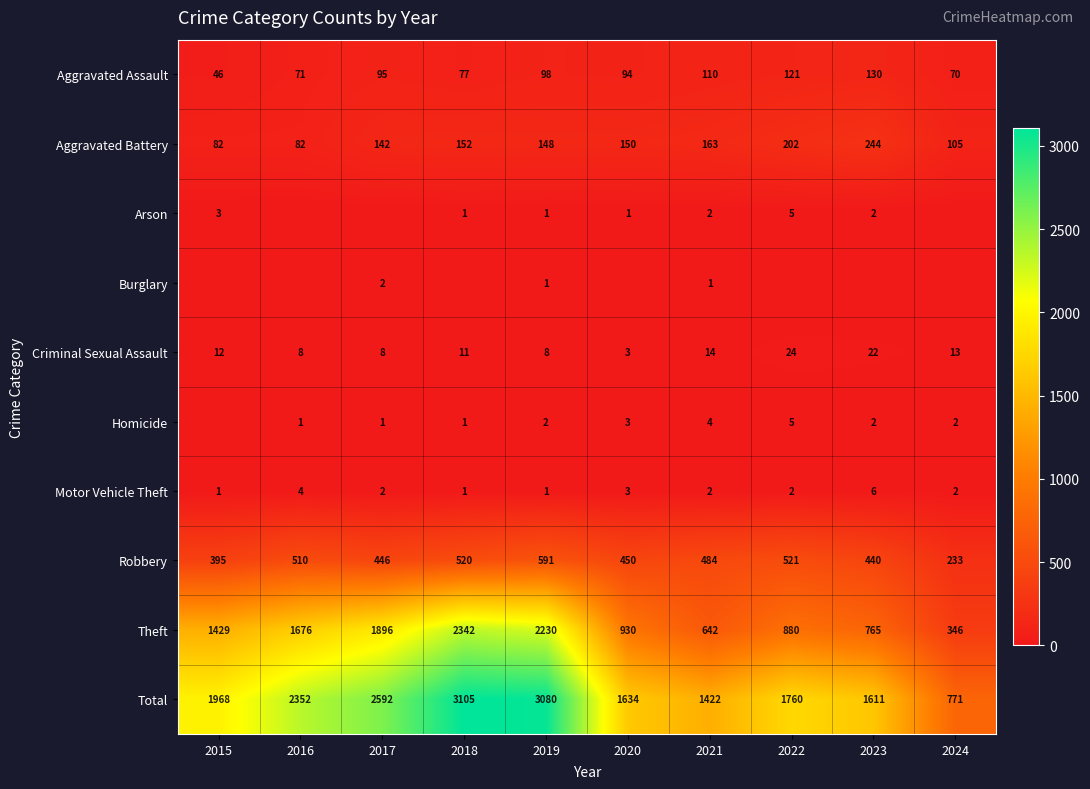

What is the greatest value displayed?

3105